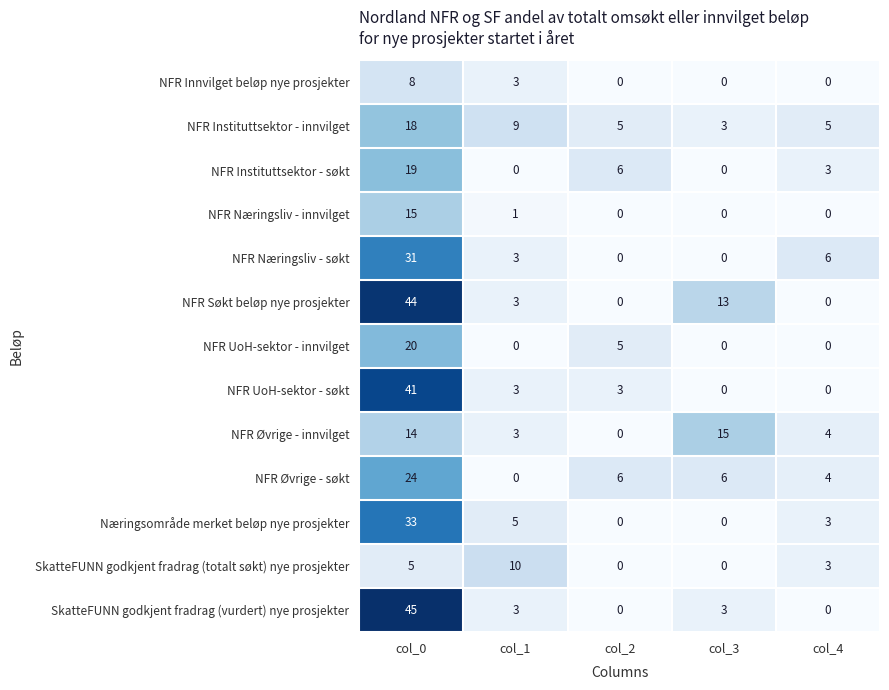

Which series changed the most between col_2 and col_4?

NFR Næringsliv - søkt